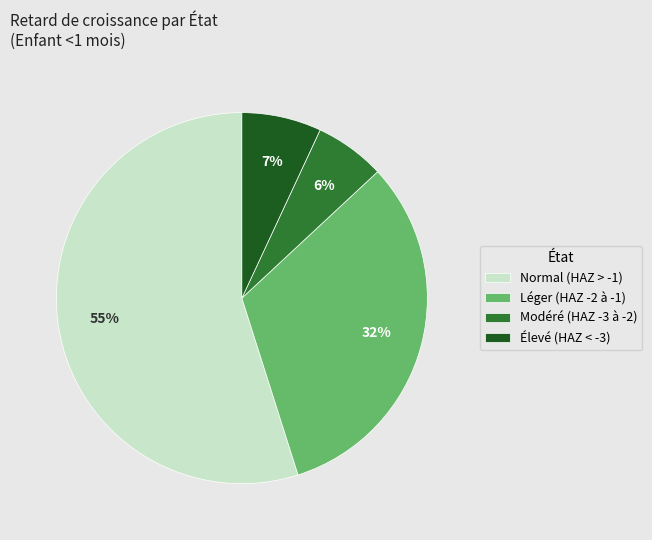

Rank the categories by value from highest to lowest.

Normal (HAZ > -1), Léger (HAZ -2 à -1), Élevé (HAZ < -3), Modéré (HAZ -3 à -2)